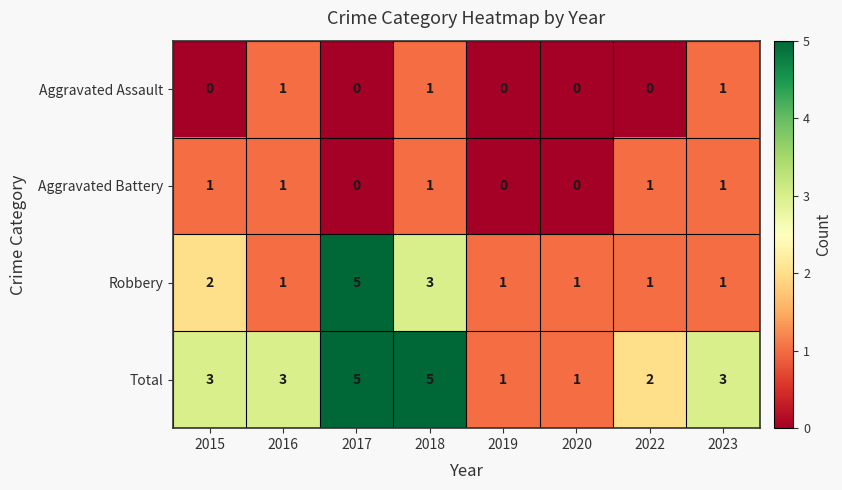

Between 2017 and 2023, which series saw the biggest shift?

Robbery